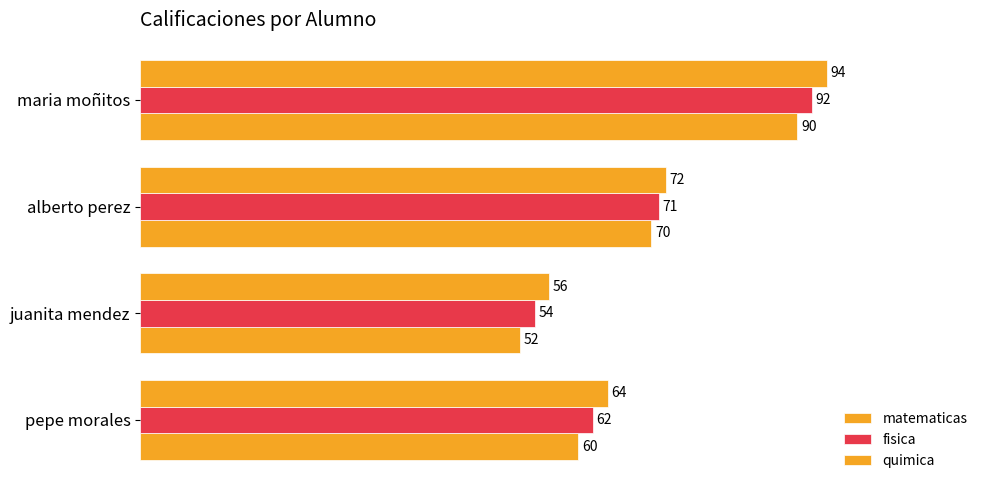

How many values in the matematicas series are below 70?

2